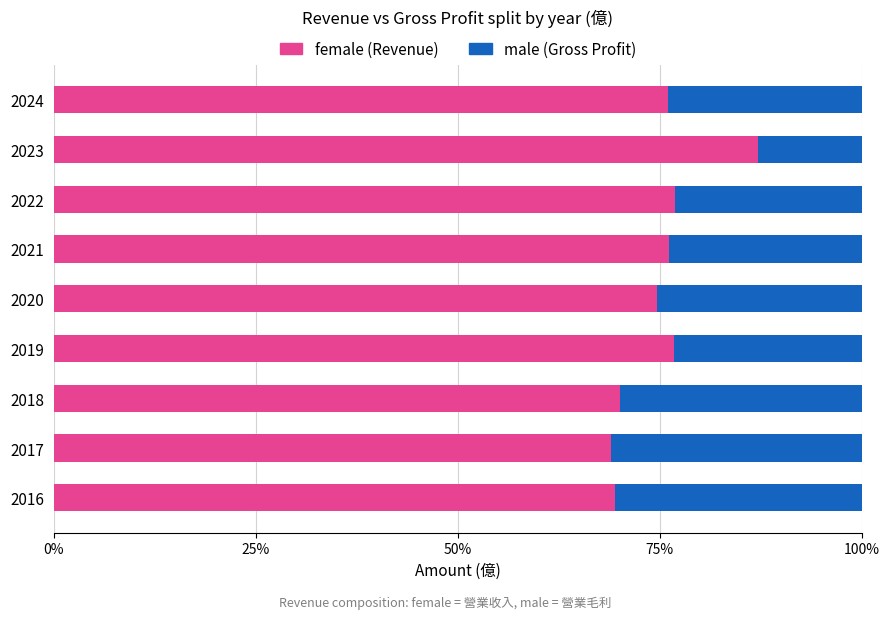

What is the total value across all series at 2024?

100.0